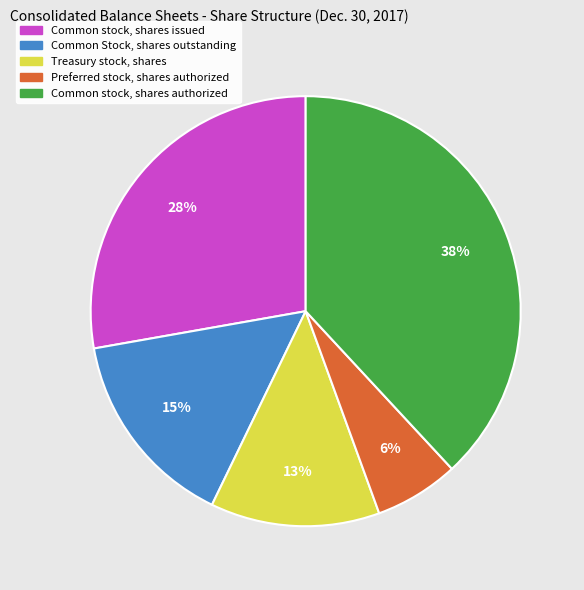

To the nearest percent, what portion does Common Stock, shares outstanding represent?

15%